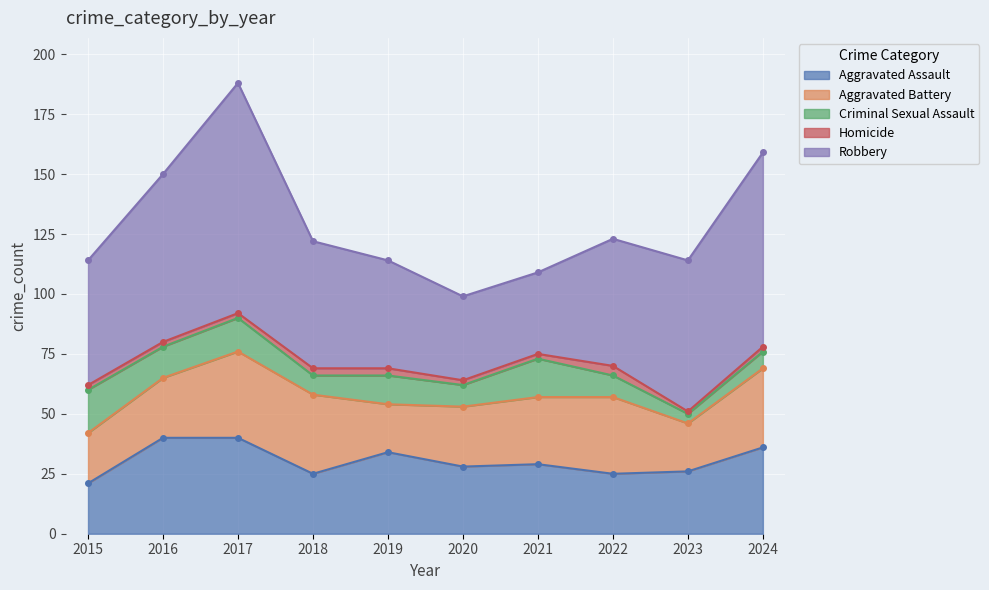

How many values in the Criminal Sexual Assault series exceed 12?

4